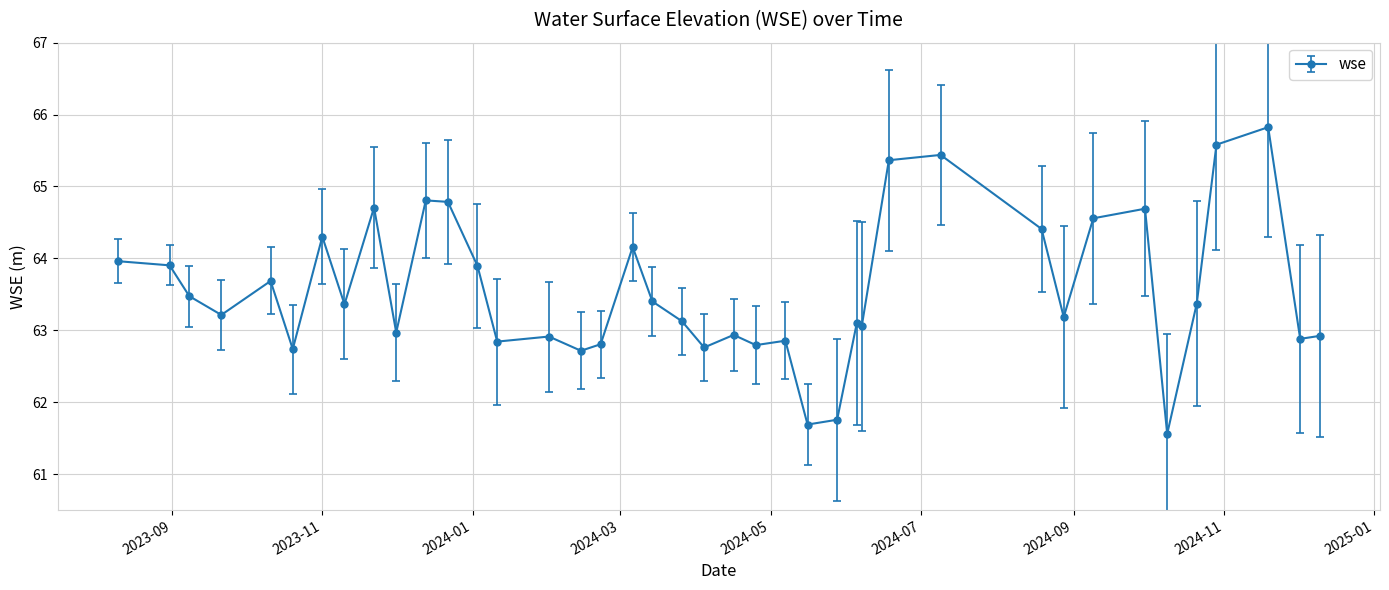

True or false: there are more than 2 points higher than both neighbors.

True